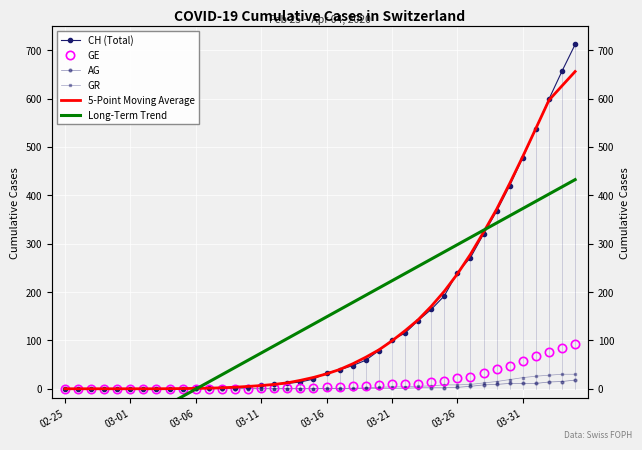

What is the approximate value of AG at 36?

11.0